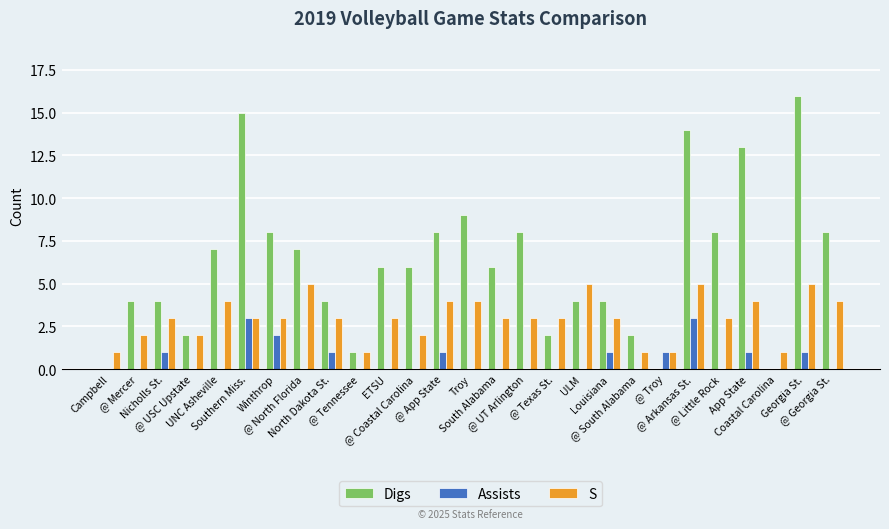

What is the highest value of the Digs series?

16